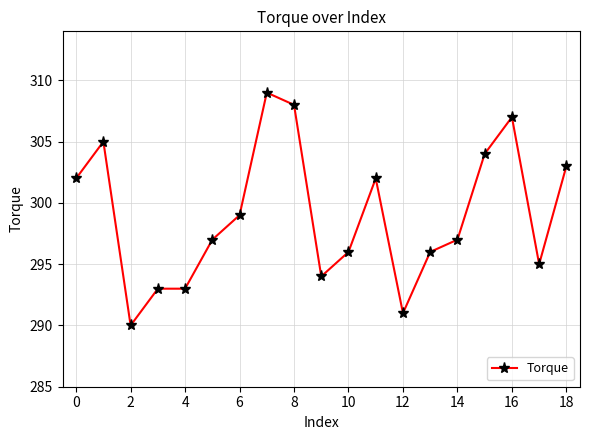

Reading left to right, transcribe all the data shown in this chart.

302	305	290	293	293	297	299	309	308	294	296	302	291	296	297	304	307	295	303